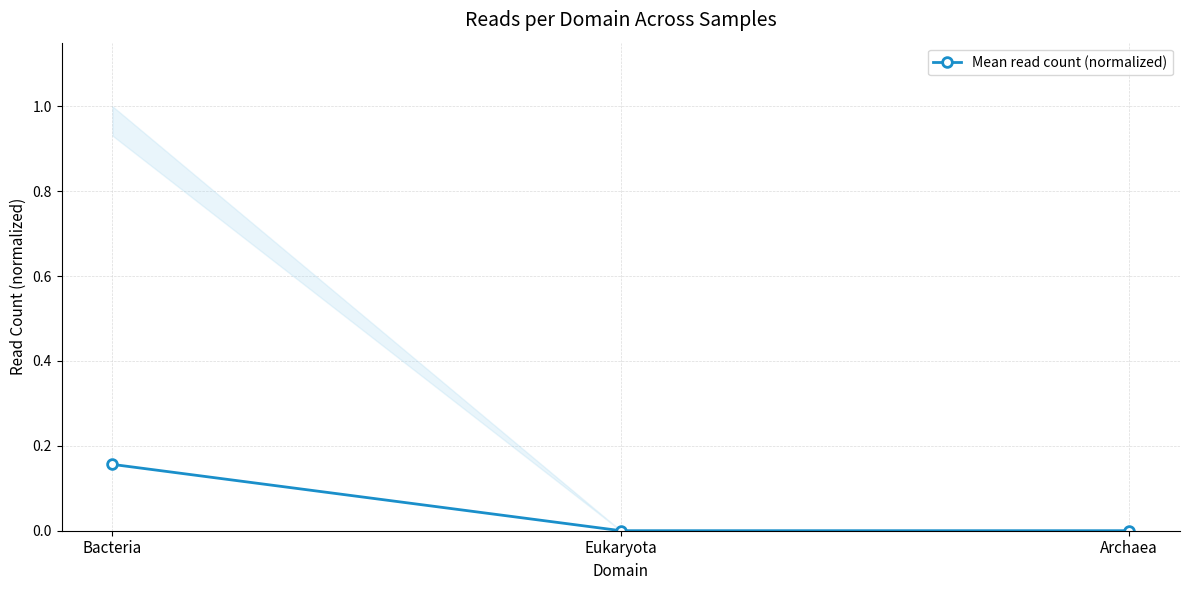

What is the difference between the values at Archaea and Bacteria?

0.2